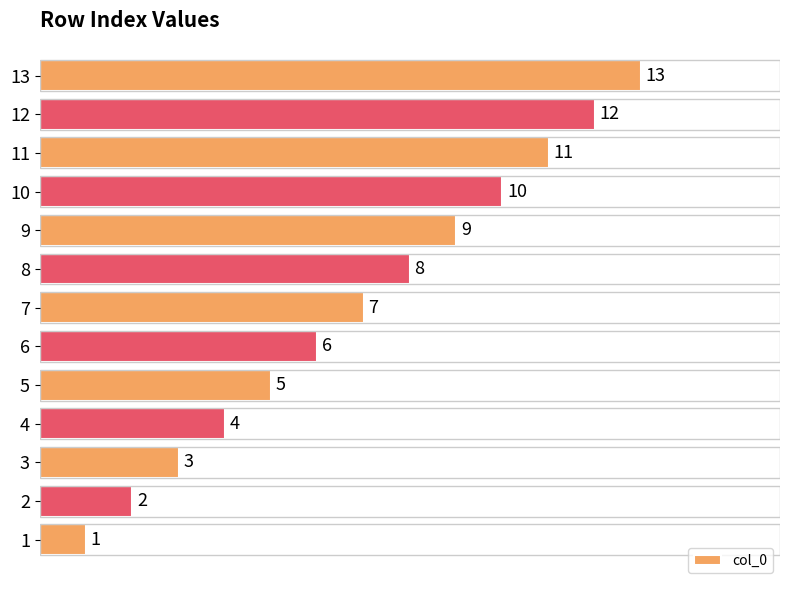

What is the average value?

7